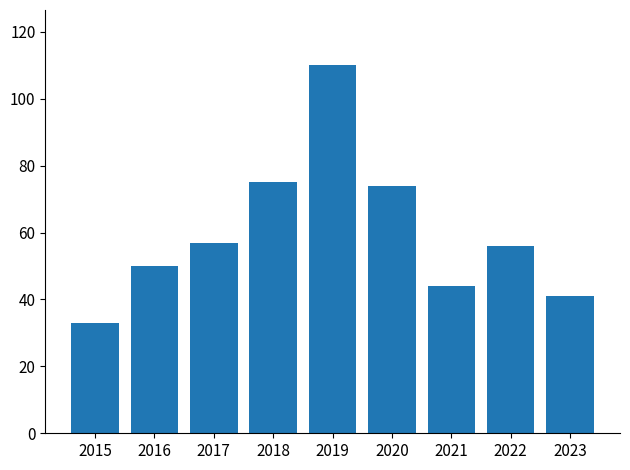

Which category has the highest value across all series?

2019